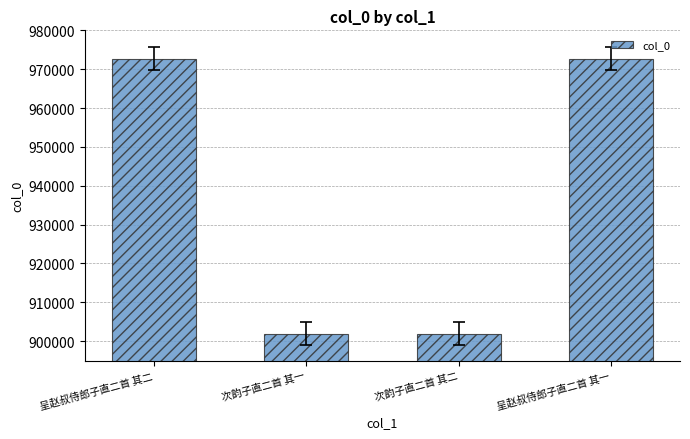

What is the minimum value shown in the chart?

901930